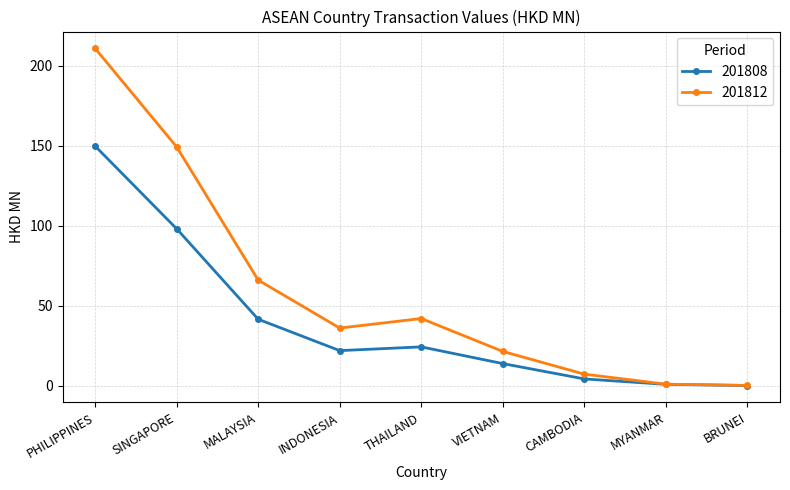

How many values in the 201812 series are below 35?

4